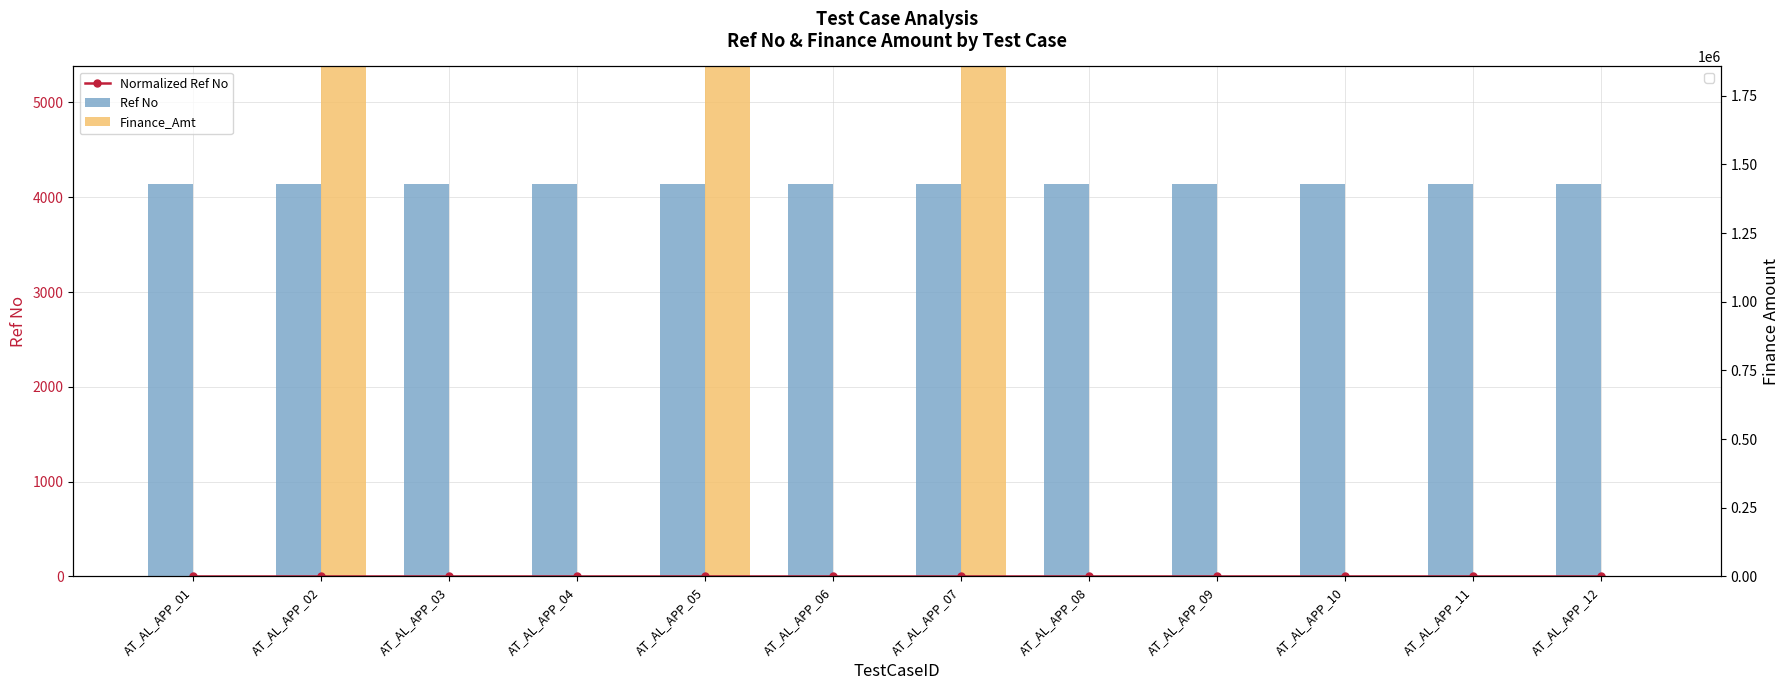

Count the Finance_Amt values in the range 0 to 1145500.

11